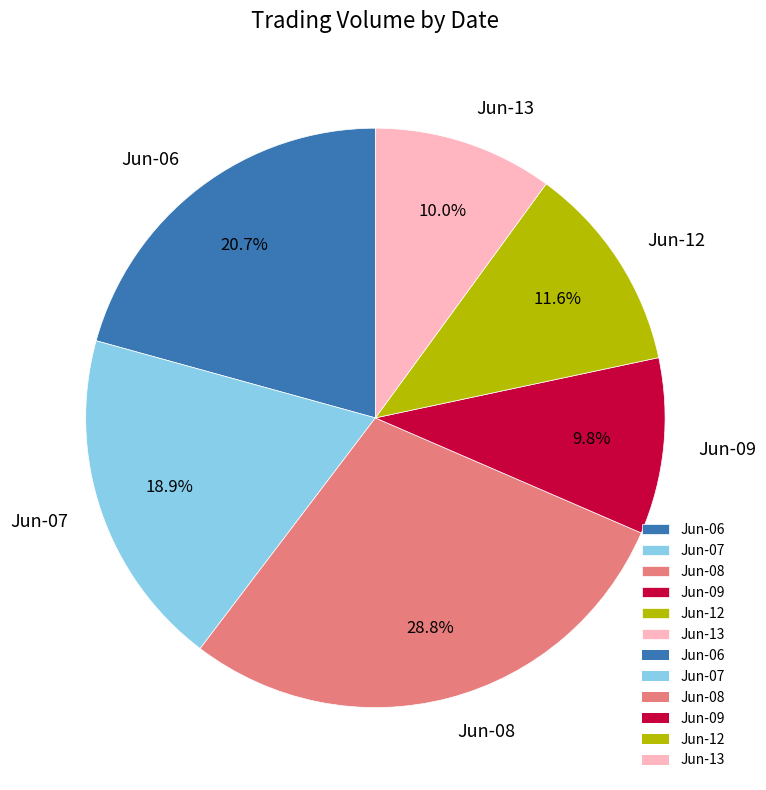

What is the largest slice in the pie chart?

Jun-08